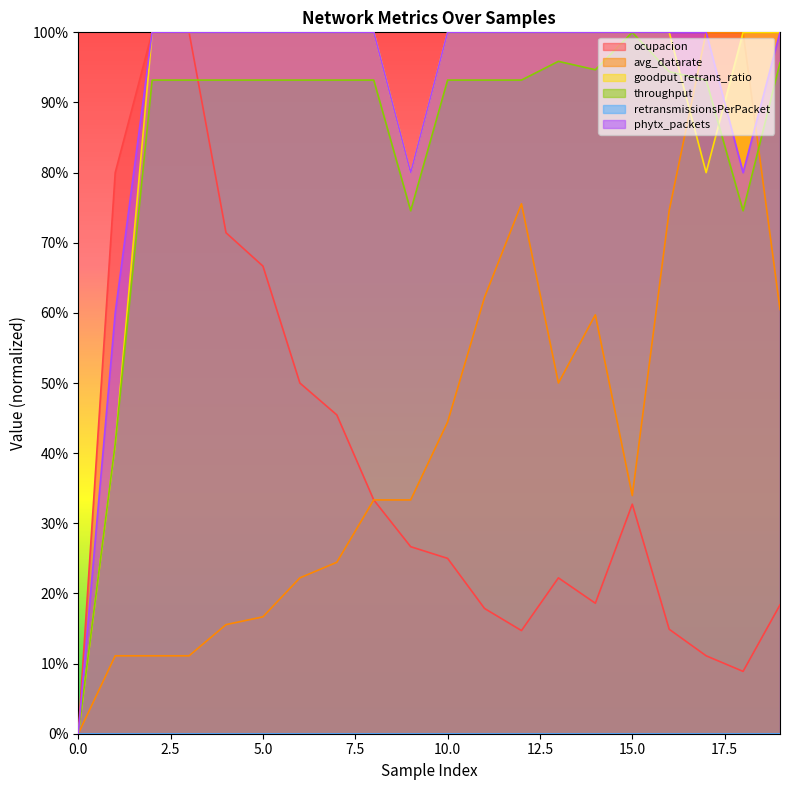

Between 4 and 15, which is larger?

4